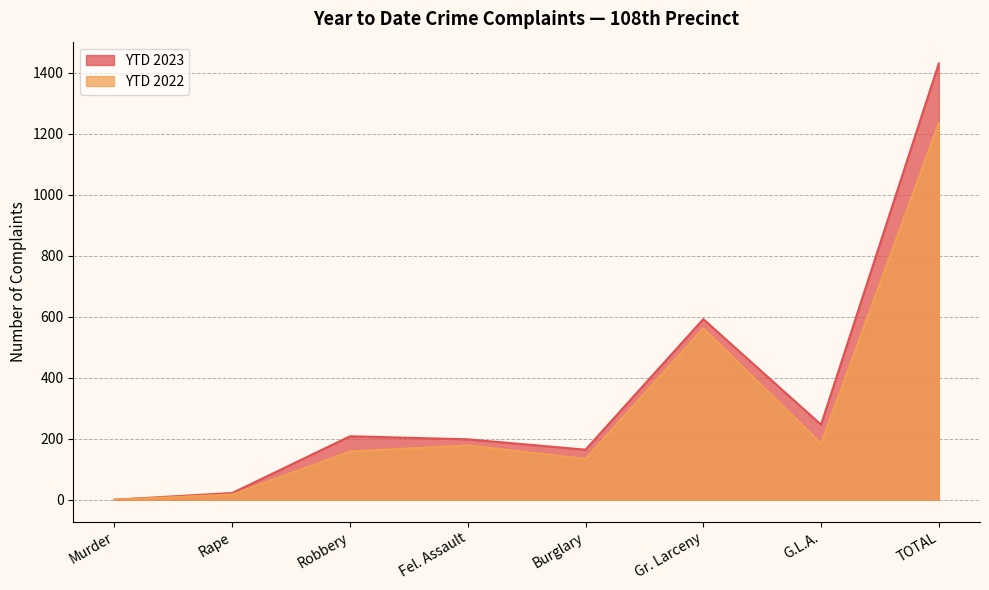

The value of YTD 2022 at Fel. Assault is 178. True or false?

True